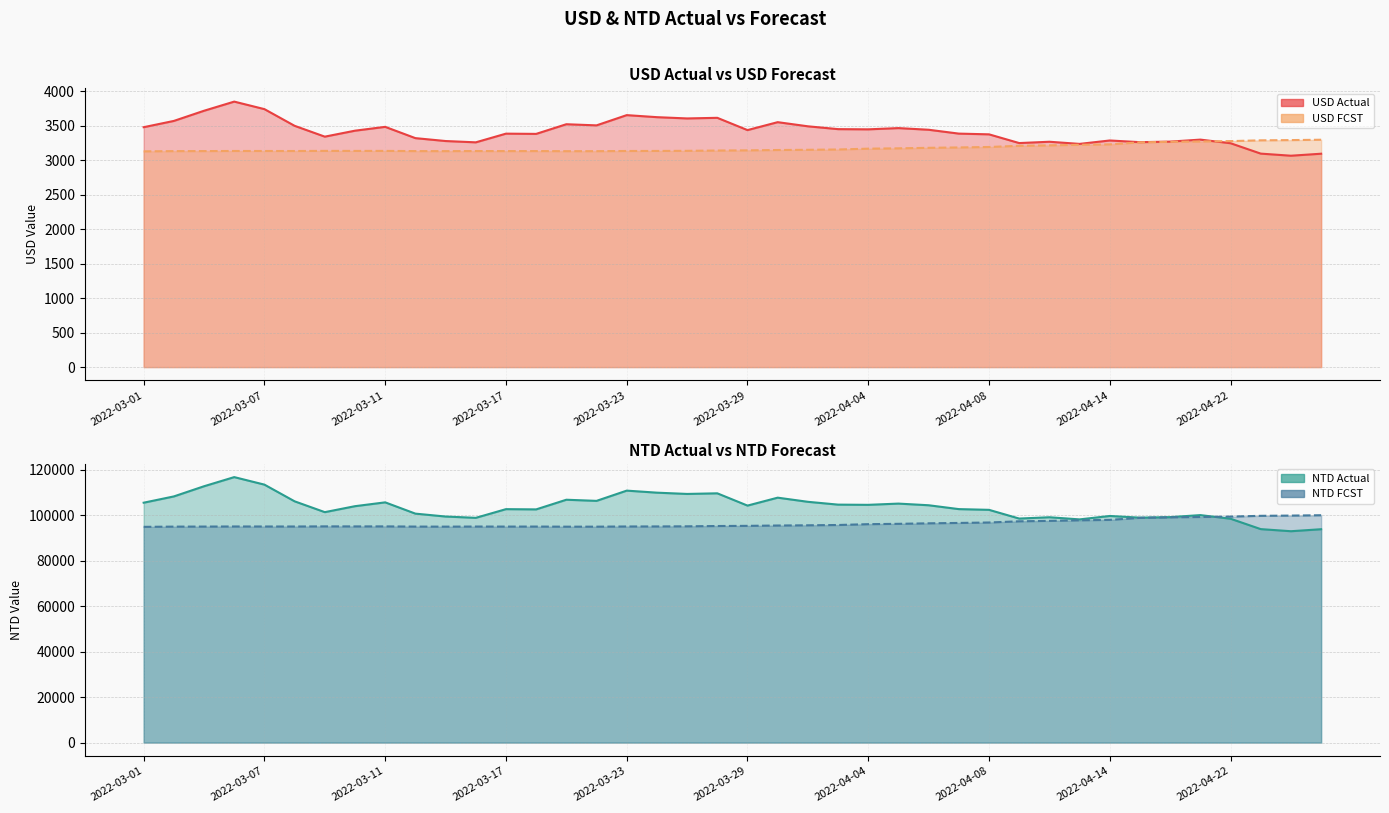

Which series has the largest total across all categories?

NTD Actual